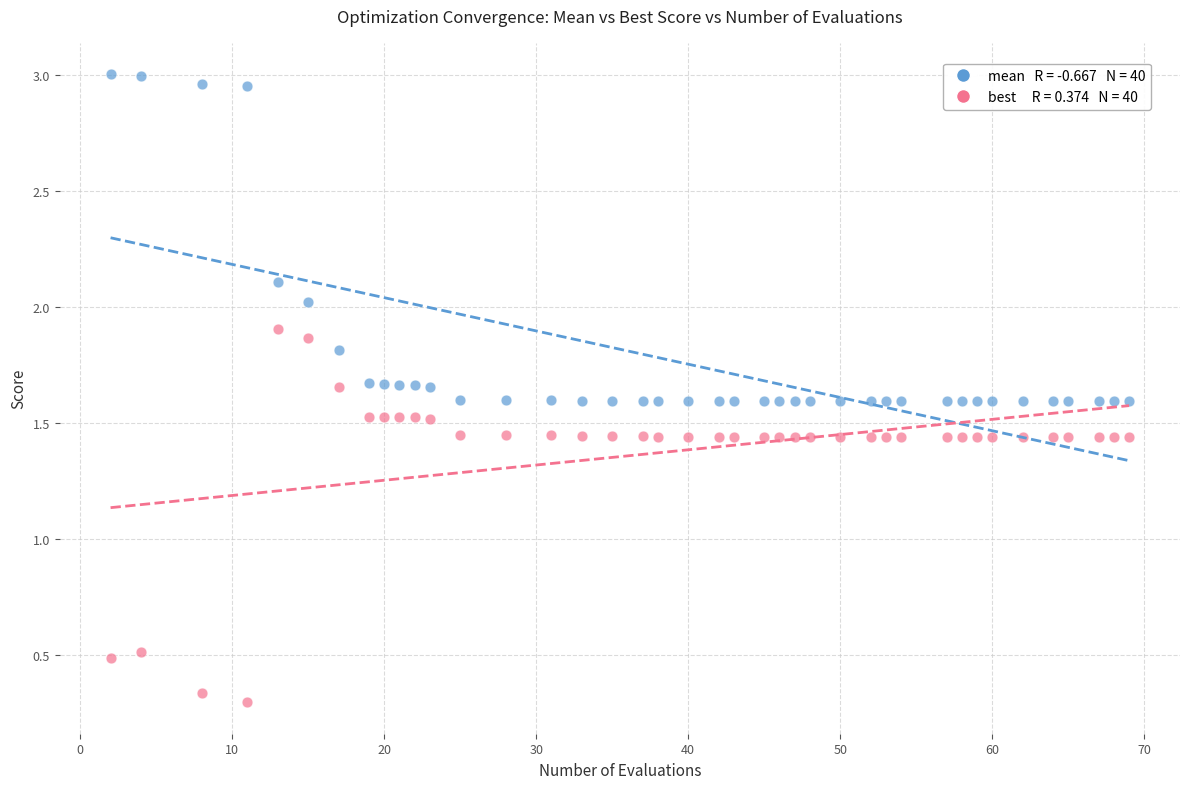

Across all data points, what is the range of Y values (max minus min)?

2.7